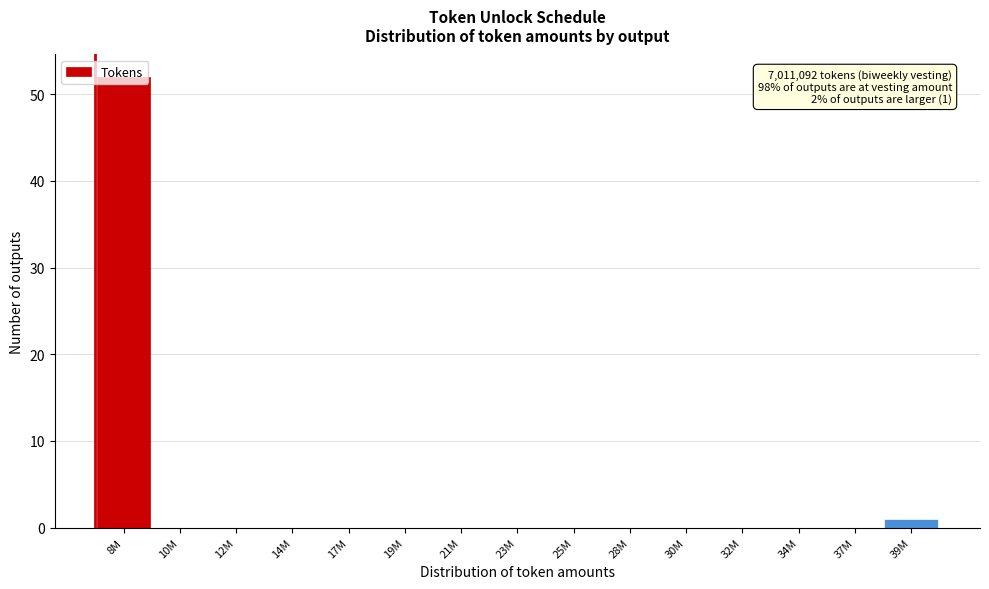

What is the maximum value shown in the chart?

52